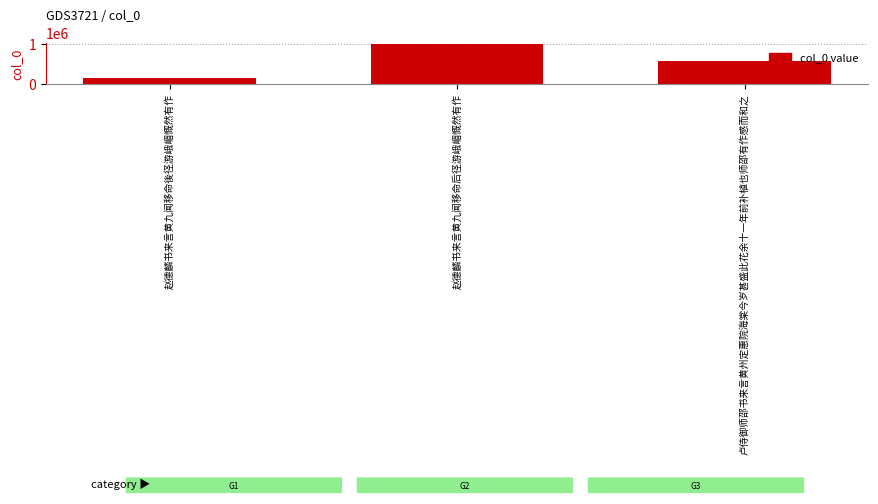

List the labels in order of value, largest first.

赵德麟书来言黄九闻移命后径游峨嵋慨然有作, 卢侍御师邵书来言黄州定惠院海棠今岁甚盛此花余十一年前补植也师邵有作感而和之, 赵德麟书来言黄九闻移命後径游峨嵋慨然有作